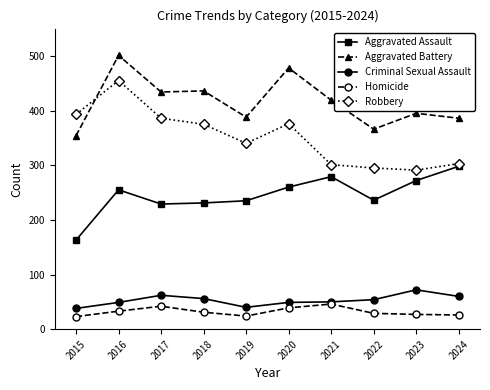

Rank the series by their maximum value, from highest to lowest.

Aggravated Battery, Robbery, Aggravated Assault, Criminal Sexual Assault, Homicide